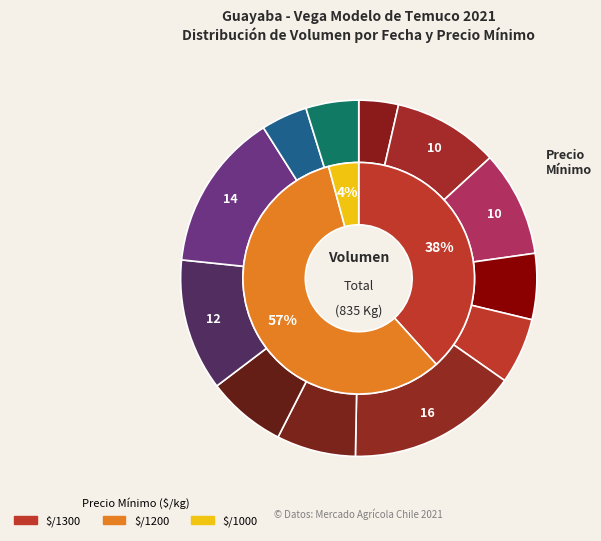

Rank the categories by value from highest to lowest.

2021-08-27, 2021-10-04, 2021-08-23, 2021-10-07, 2021-08-09, 2021-08-30, 2021-05-27, 2021-07-28, 2021-08-16, 2021-08-10, 2021-06-10, 2021-08-24